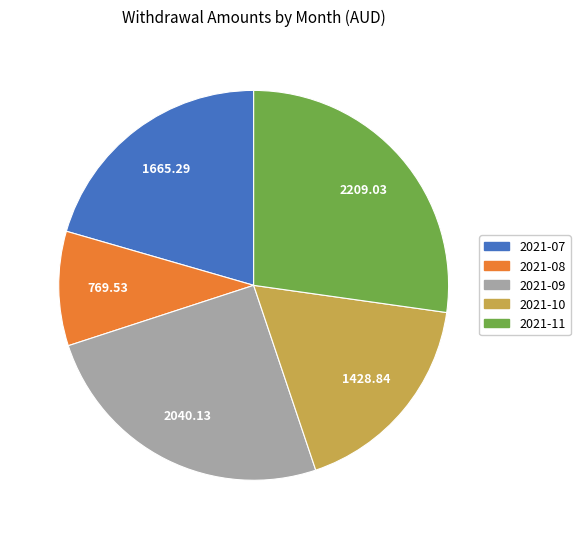

What is the largest slice in the pie chart?

2021-11